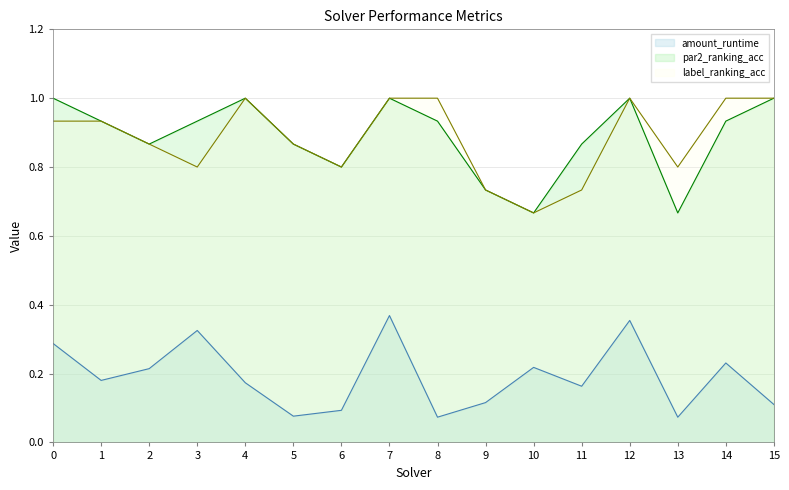

At which label does label_ranking_acc reach its peak?

4